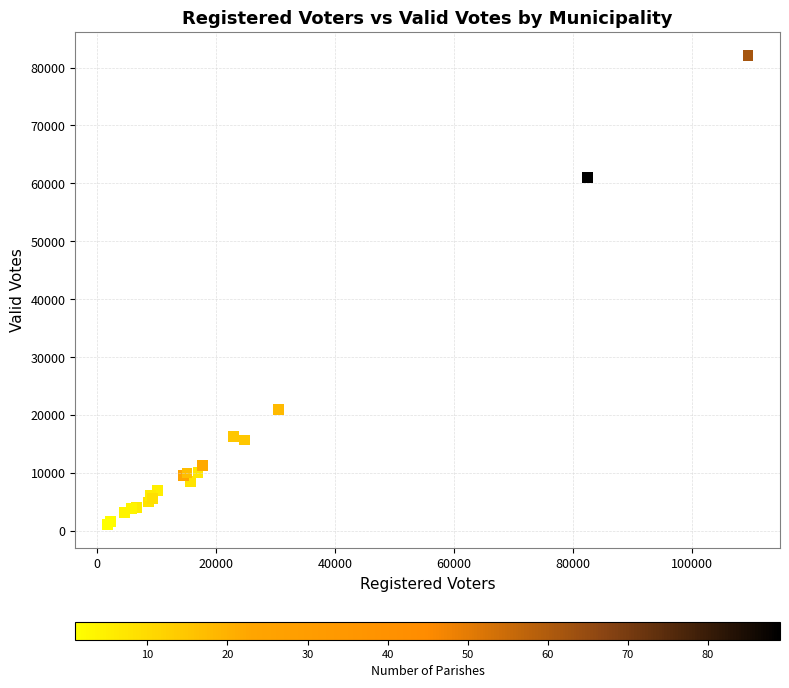

What Y value in the scatter plot is closest to 41603?

60944